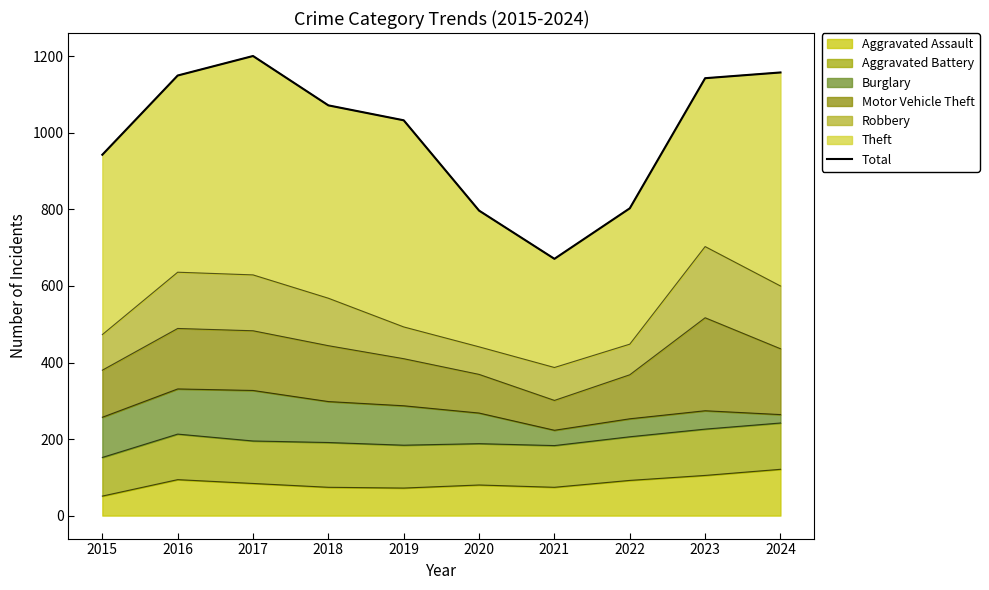

The chart shows a value of 637 at 2023. True or false?

False